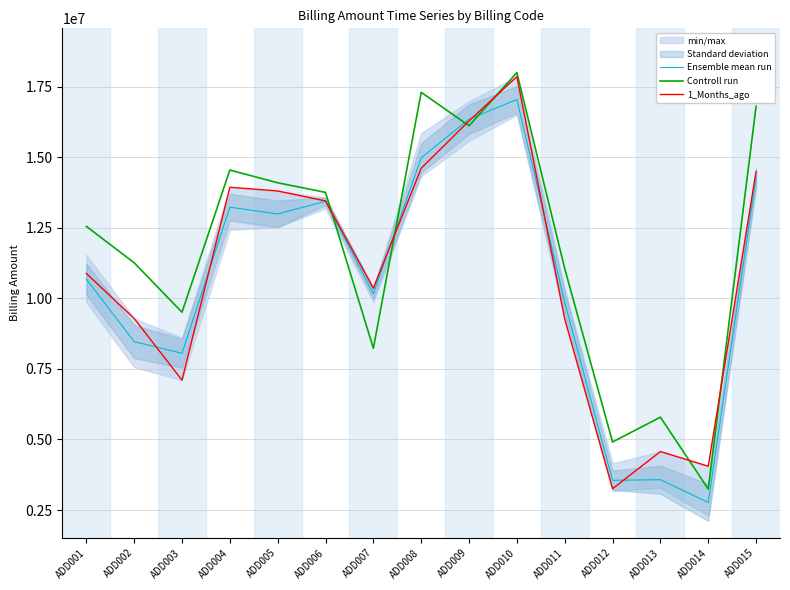

Count the number of data series in this chart.

3